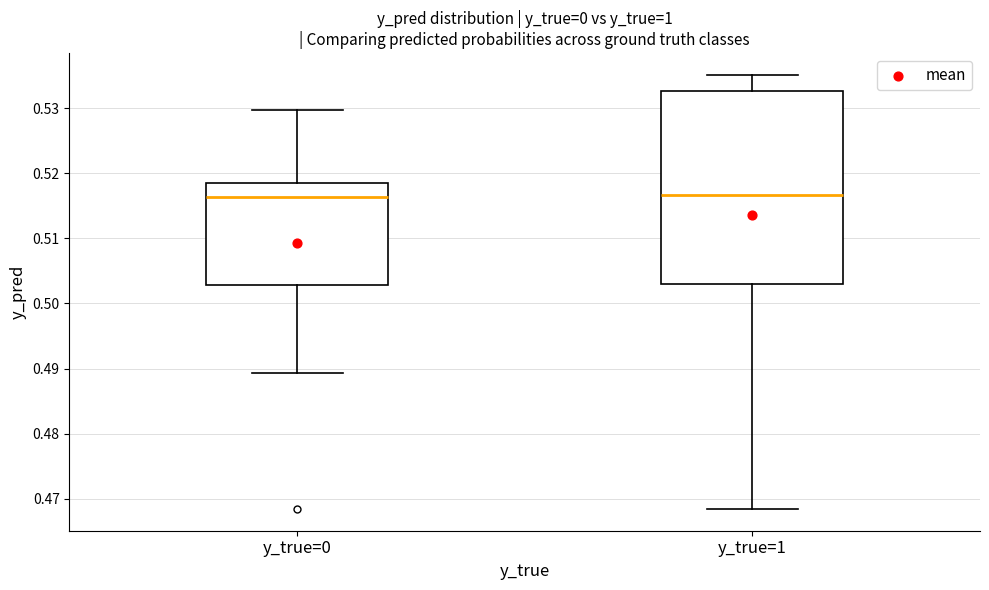

Where is the lower edge of the box for y_true=0 on the y-axis? The values are not printed on the chart, so give them approximately, as read against the axis.

0.503